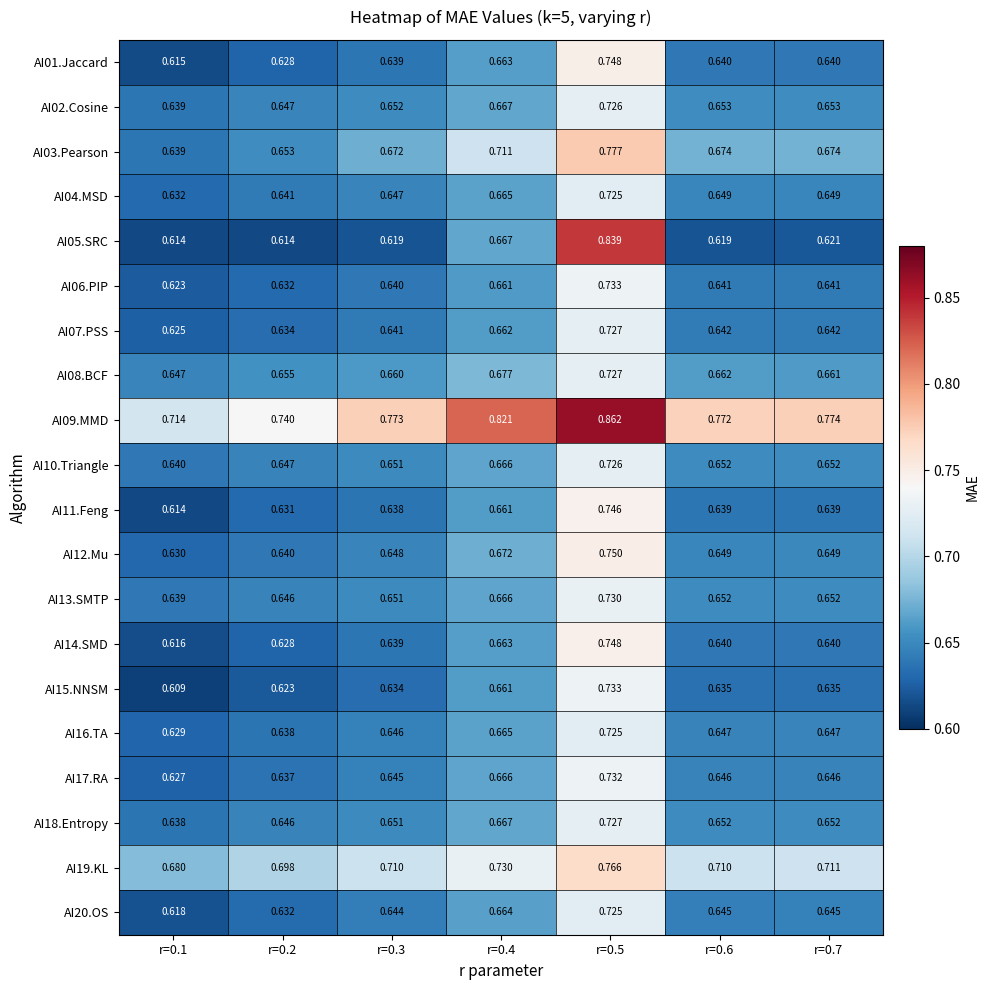

Is the value of AI20.OS at r=0.7 greater than the value of AI10.Triangle at r=0.3?

No